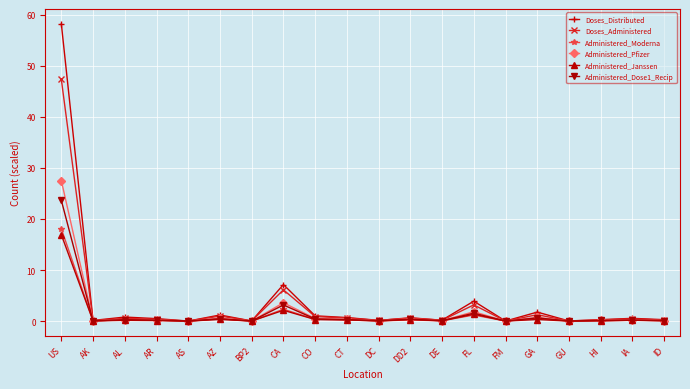

Where is Administered_Pfizer nearest to the value 13?

CA